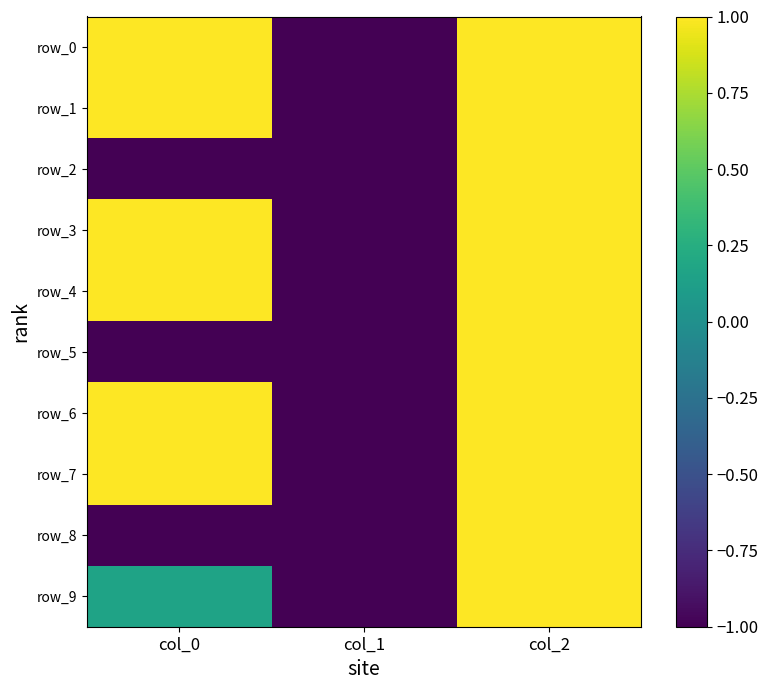

How many negative values does the row_8 series have?

2